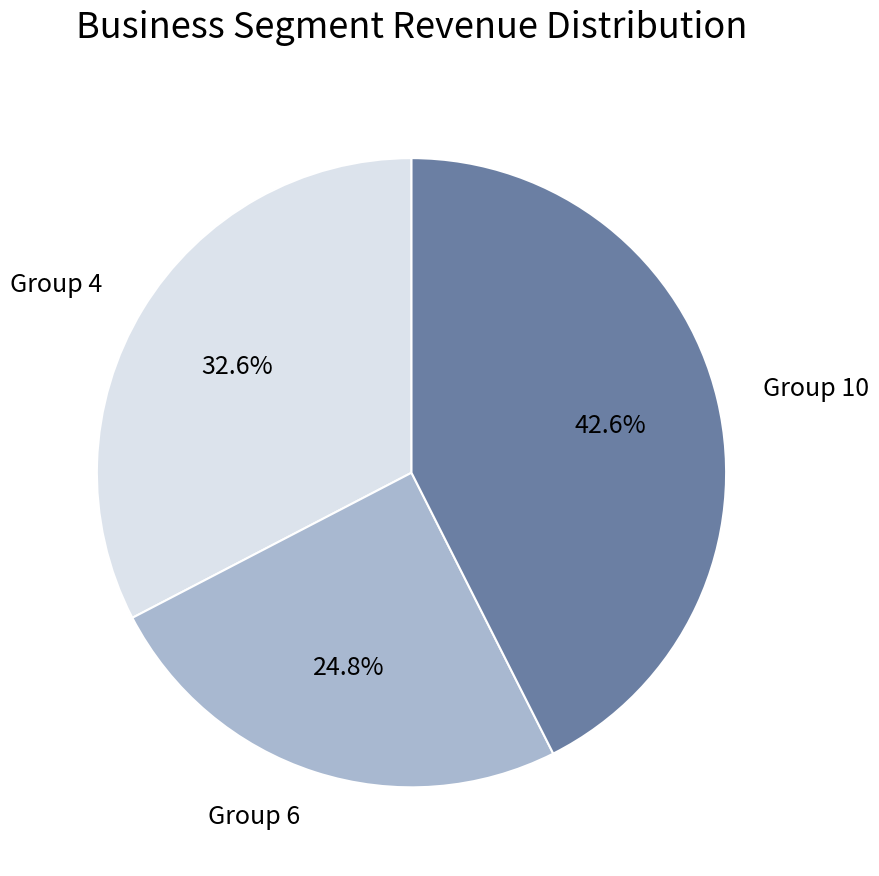

Is there any slice that represents more than half of the pie?

No